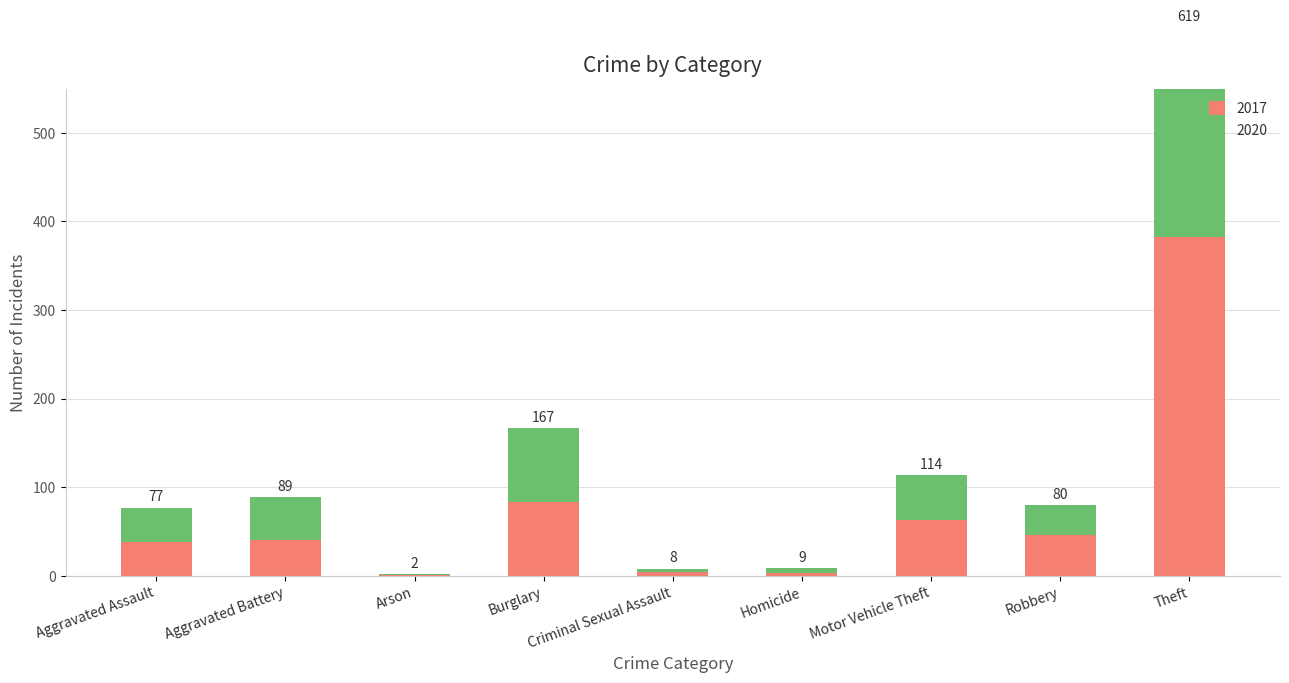

Where does the 2017 series first go above 41?

Burglary